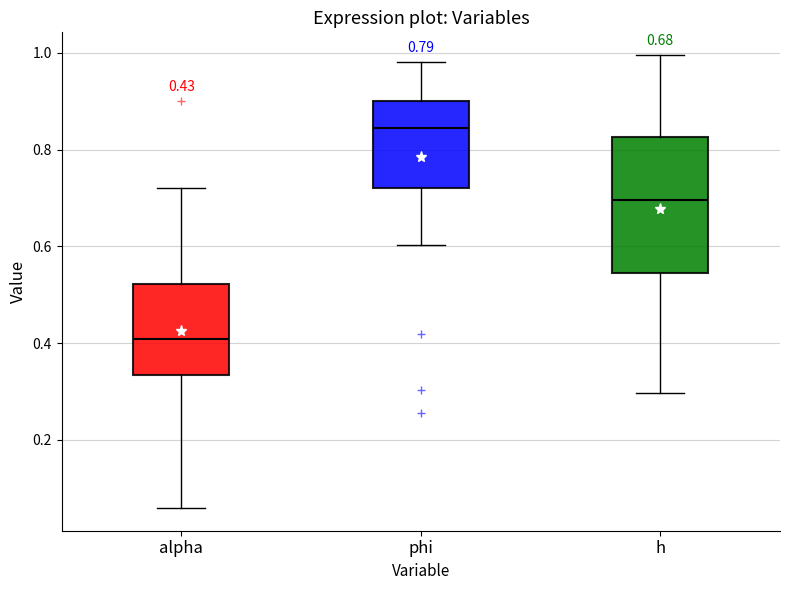

Which box has the highest median line?

phi